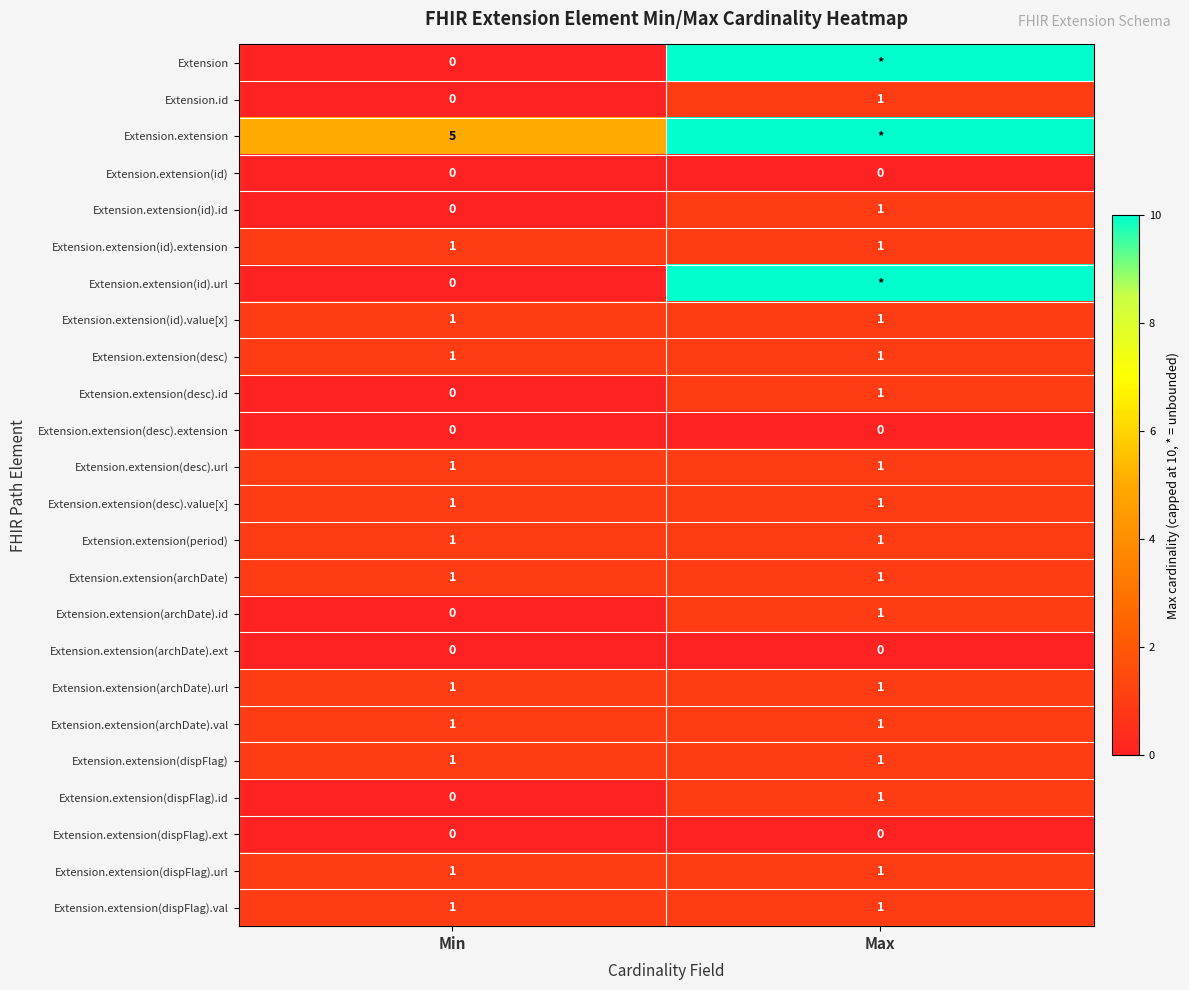

Is it true that Extension.extension(archDate) equals 0 at Max?

False